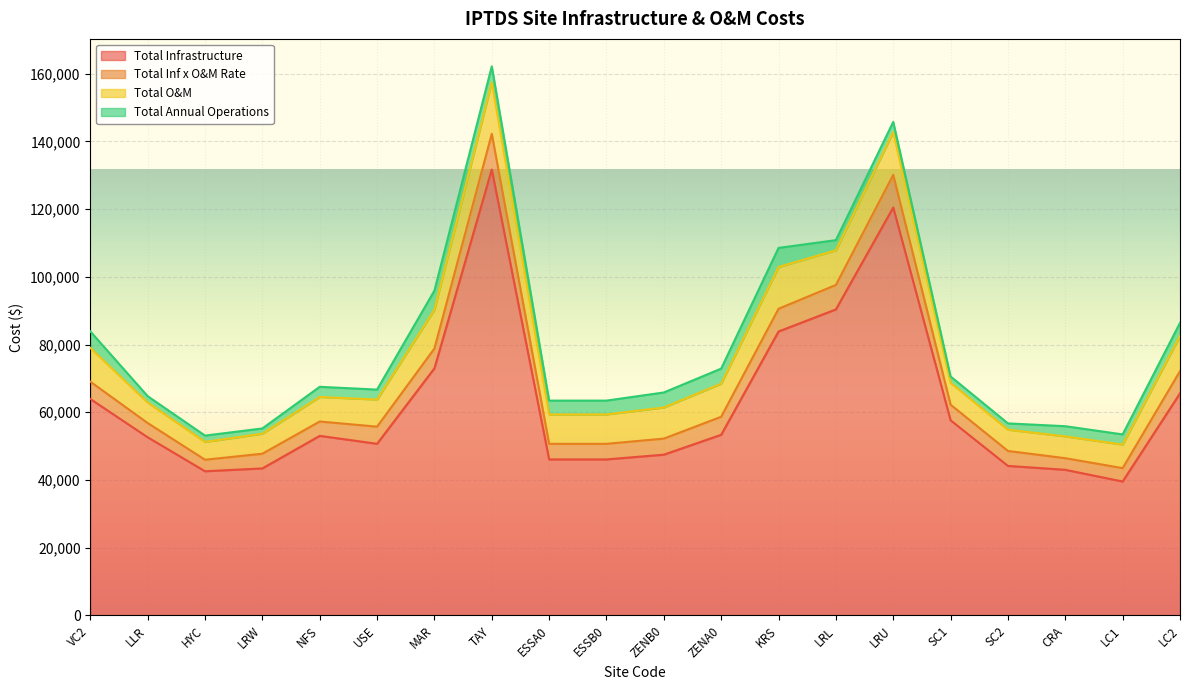

True or false: Total Infrastructure and Total Annual Operations cross at least once.

False